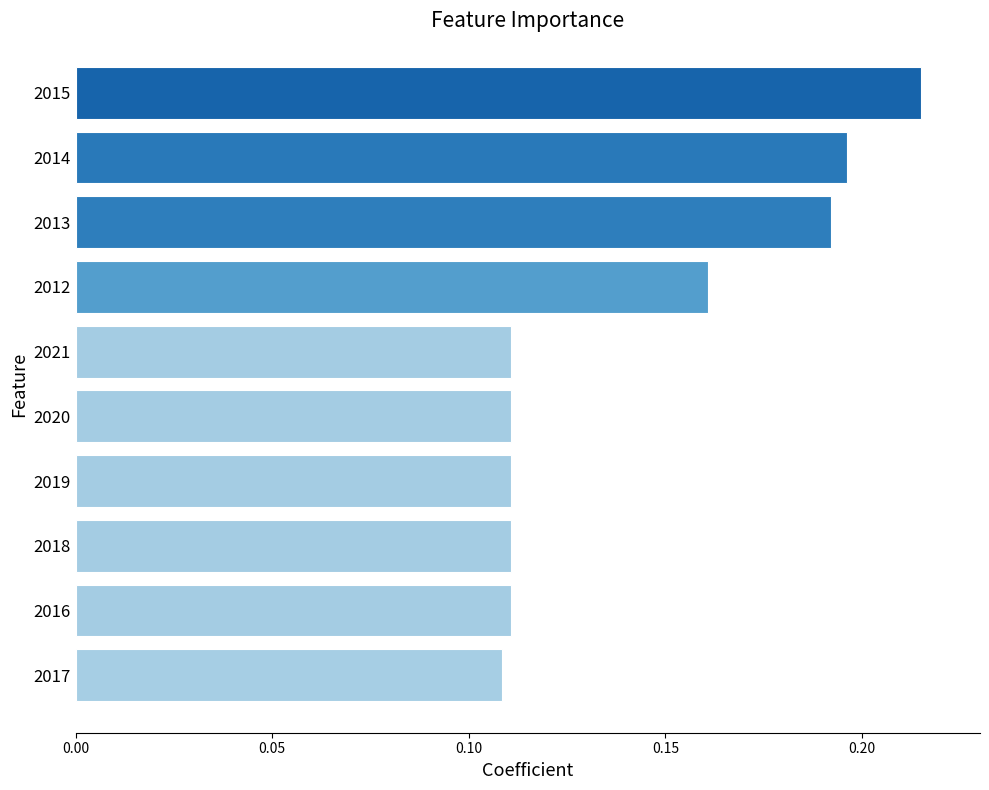

At which category does the chart reach its minimum across all series?

2017